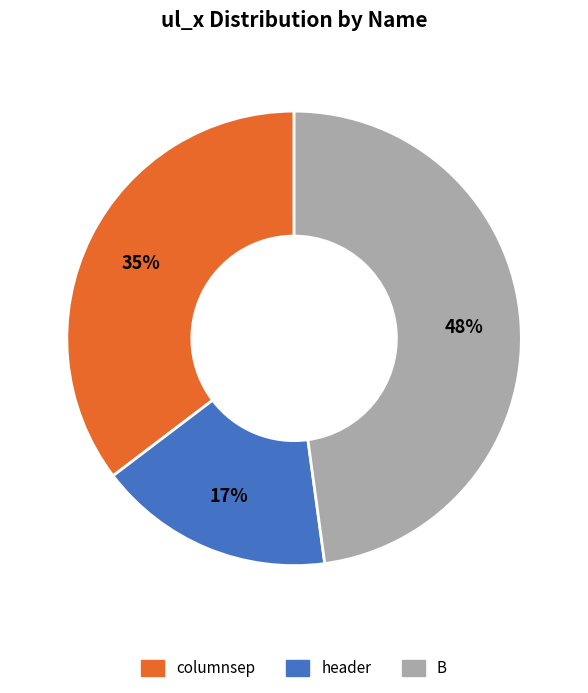

Approximately how many times larger is the value at columnsep compared to B?

0.7